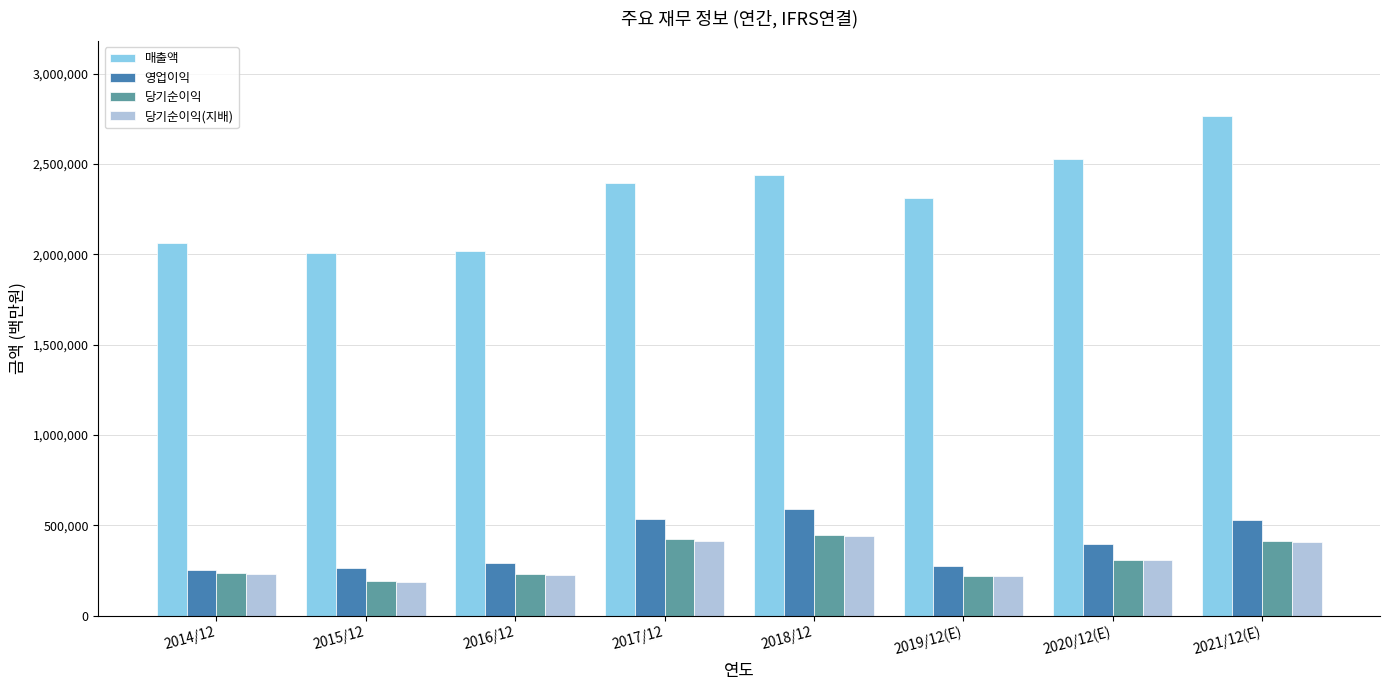

What is the spread (max minus min) of values at 2014/12?

1831235